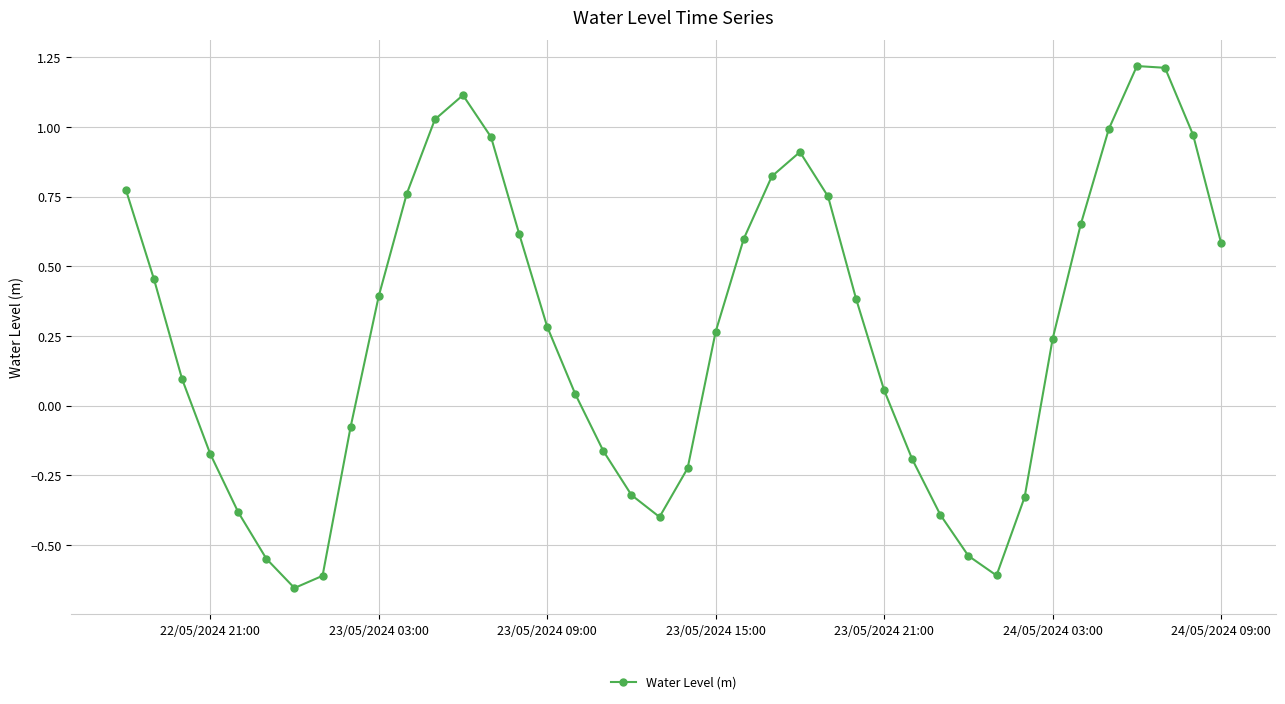

How many interior local valleys (lower than both neighbors) does the data have?

3